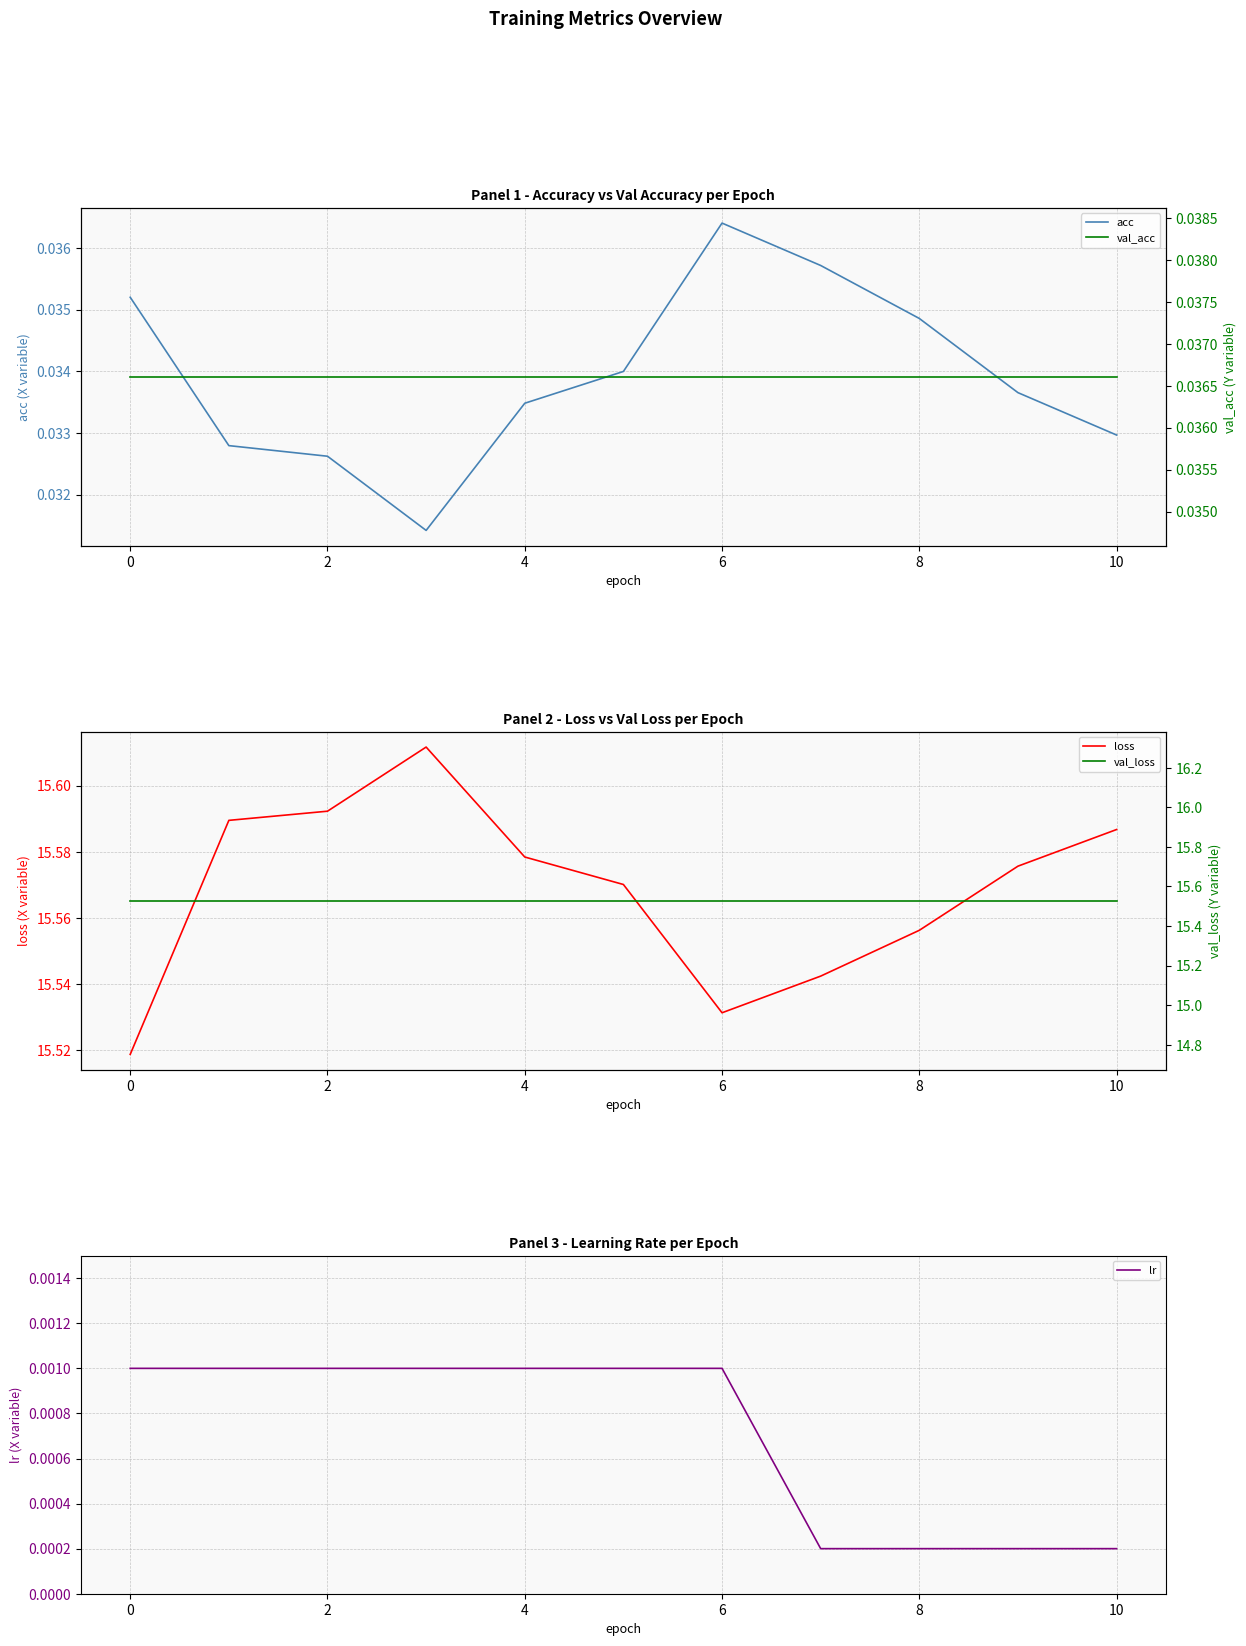

True or false: acc and lr intersect in this chart.

False